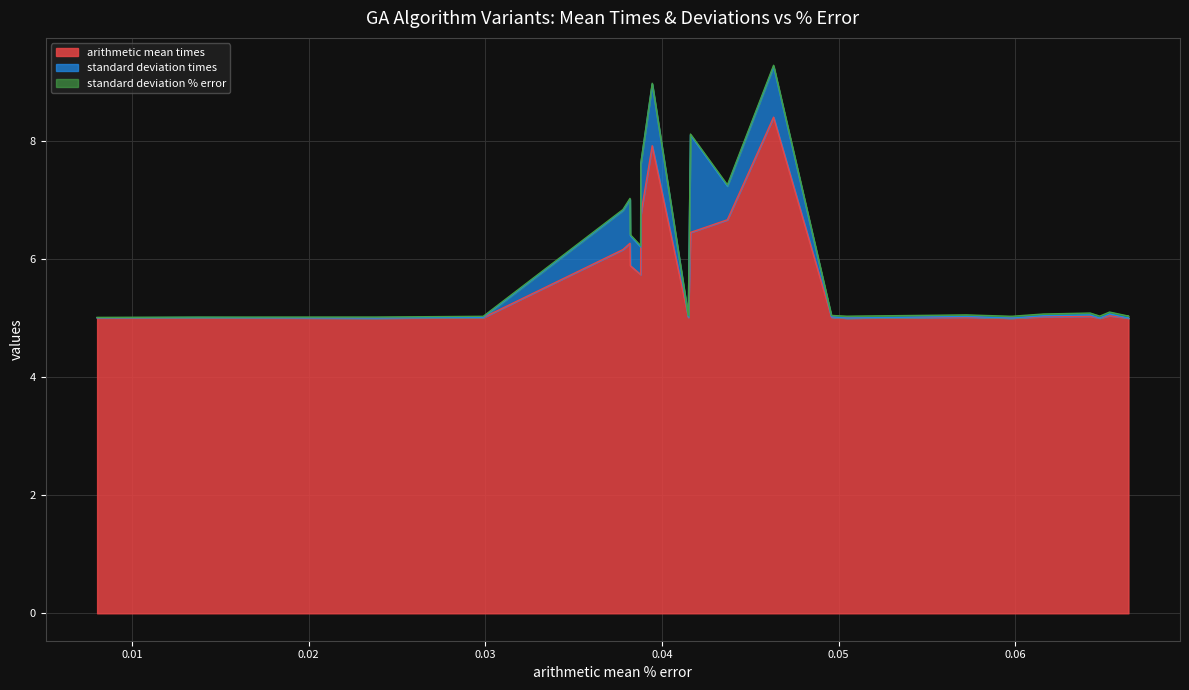

How many series are shown in this chart?

3